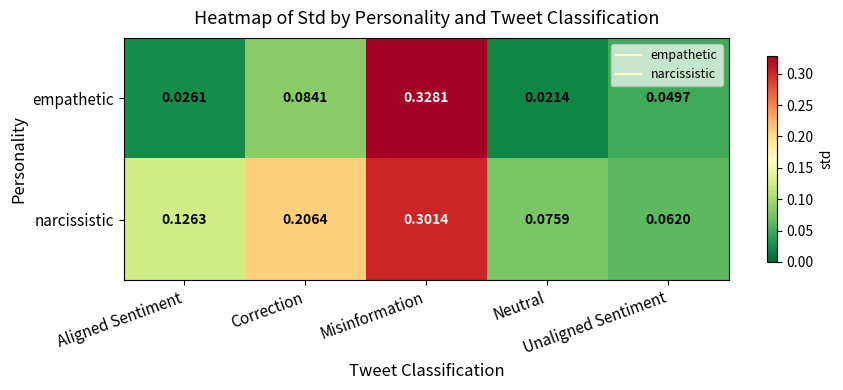

Which series has the widest spread of values?

empathetic